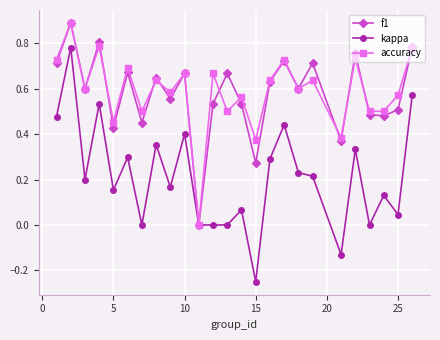

How many distinct data groups are displayed?

3